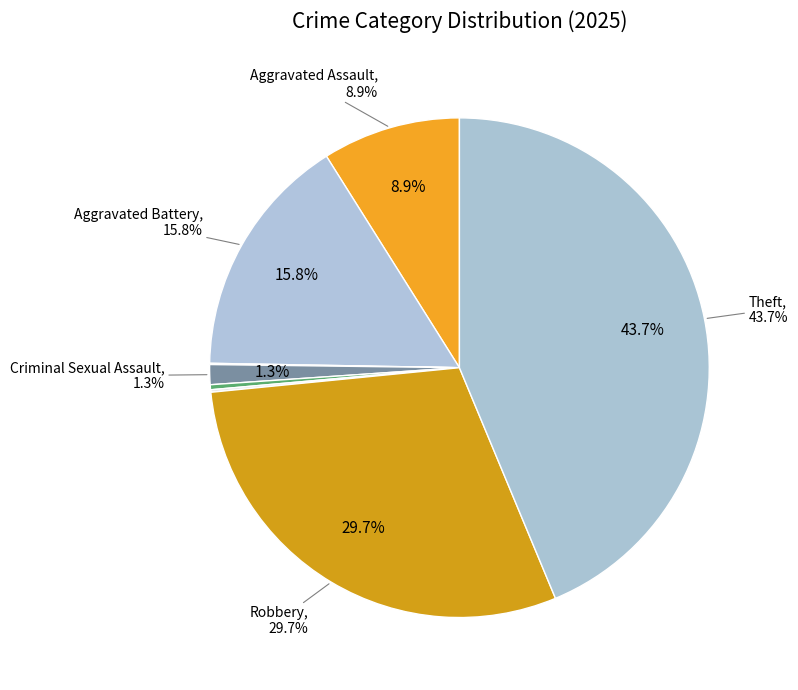

Does Aggravated Assault account for over 50% of the chart?

No